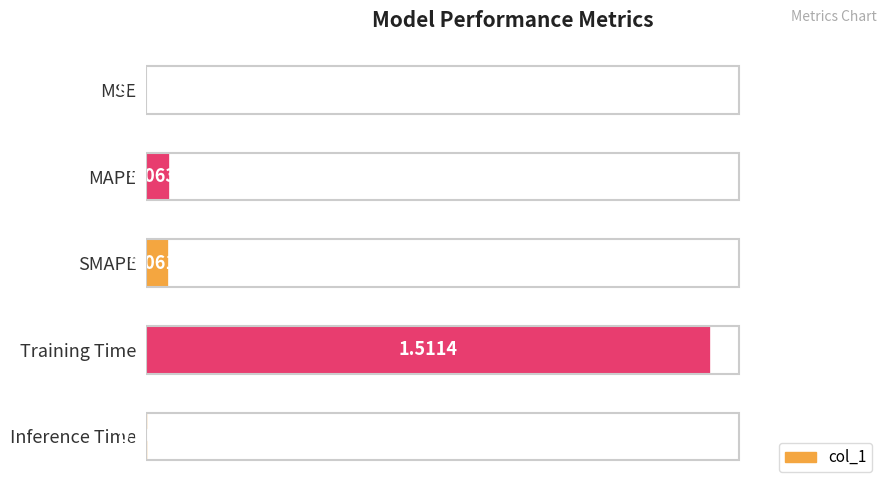

Which has a higher value, MAPE or MSE?

MAPE